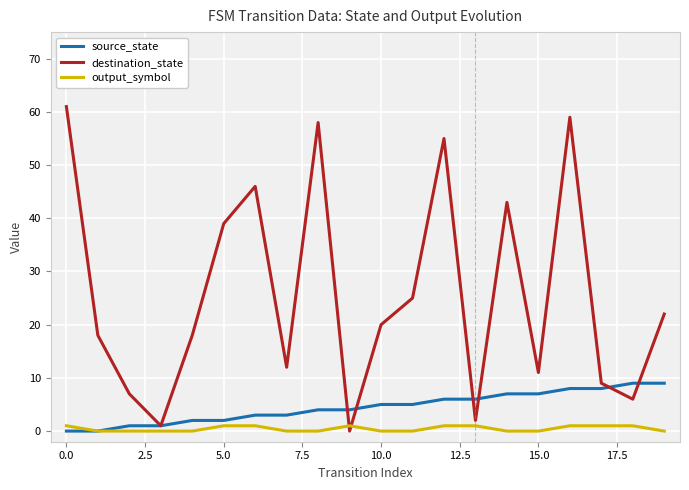

What is the highest value of the source_state series?

9